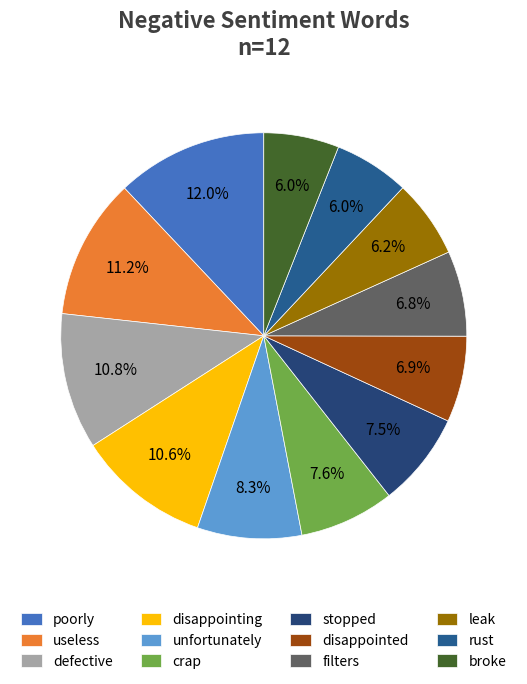

Count the number of slices in the pie.

12